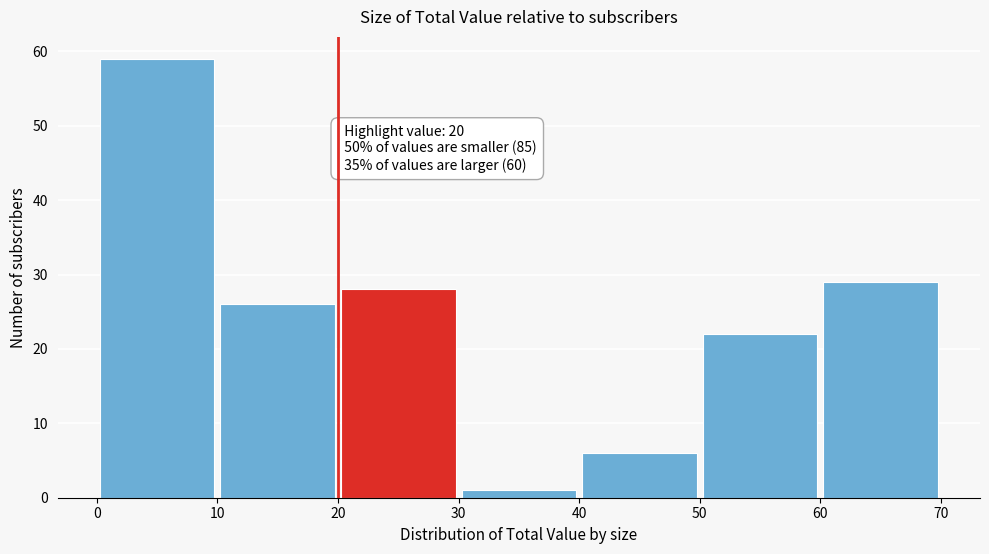

Which range on the x-axis has the tallest bar?

0 to 10